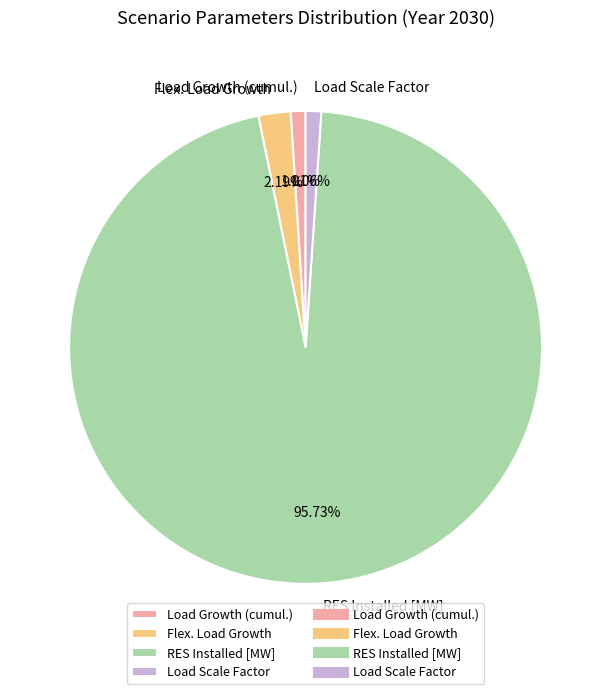

To the nearest percent, what portion does RES Installed [MW] represent?

96%